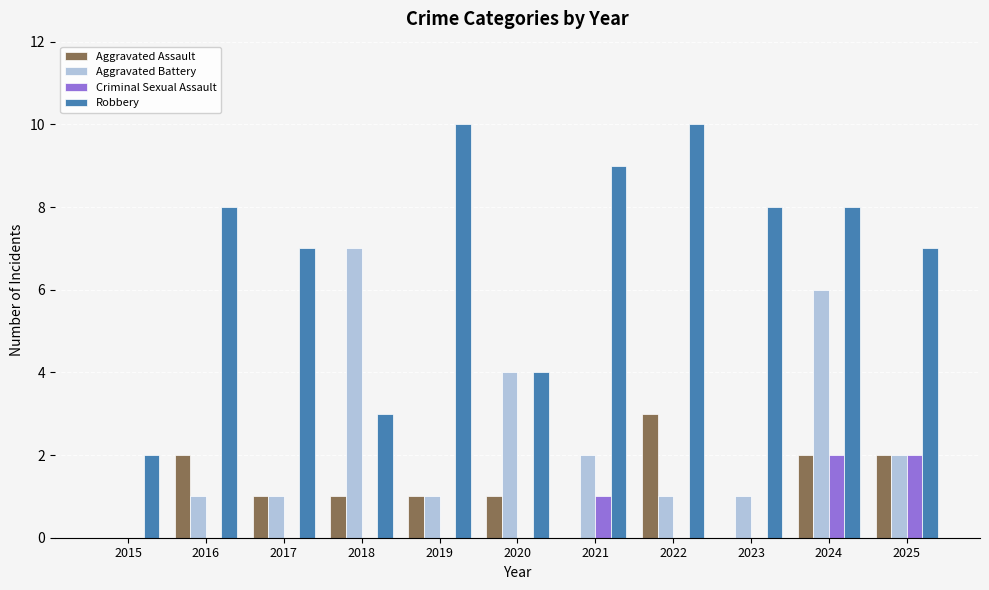

Between 2023 and 2024, which series saw the biggest shift?

Aggravated Battery